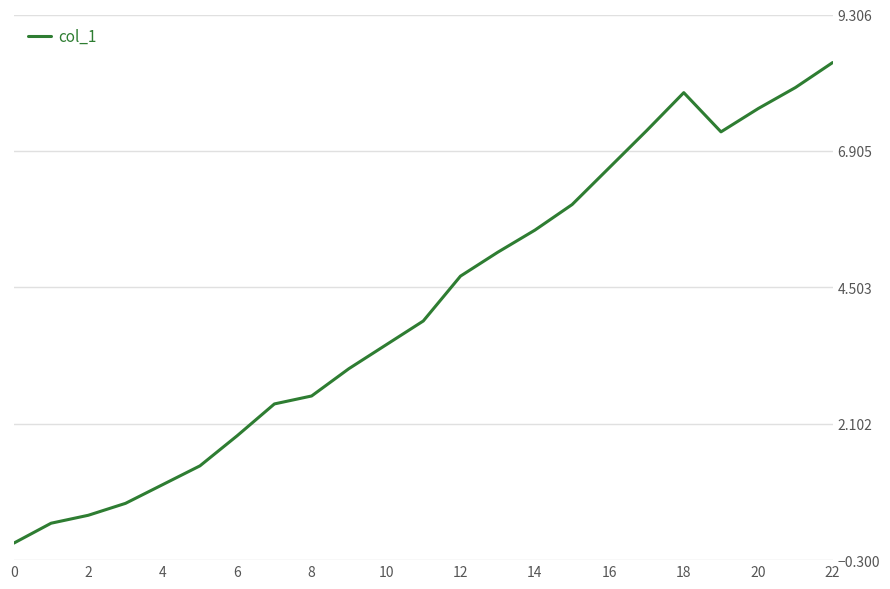

What is the average value?

4.2